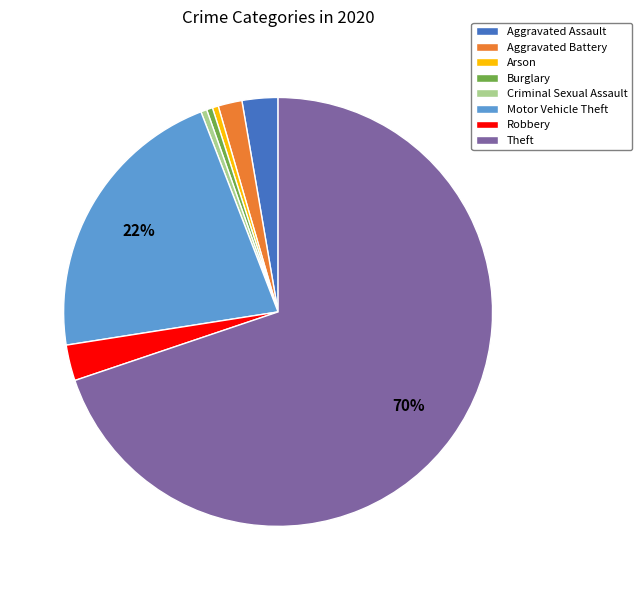

Which slice is the largest?

Theft